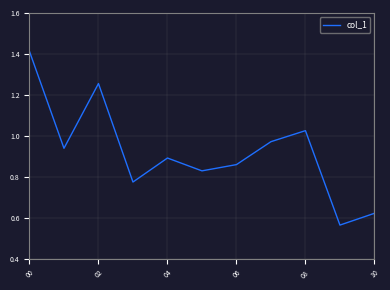

Is it true that the value at 04 is 0.2?

False